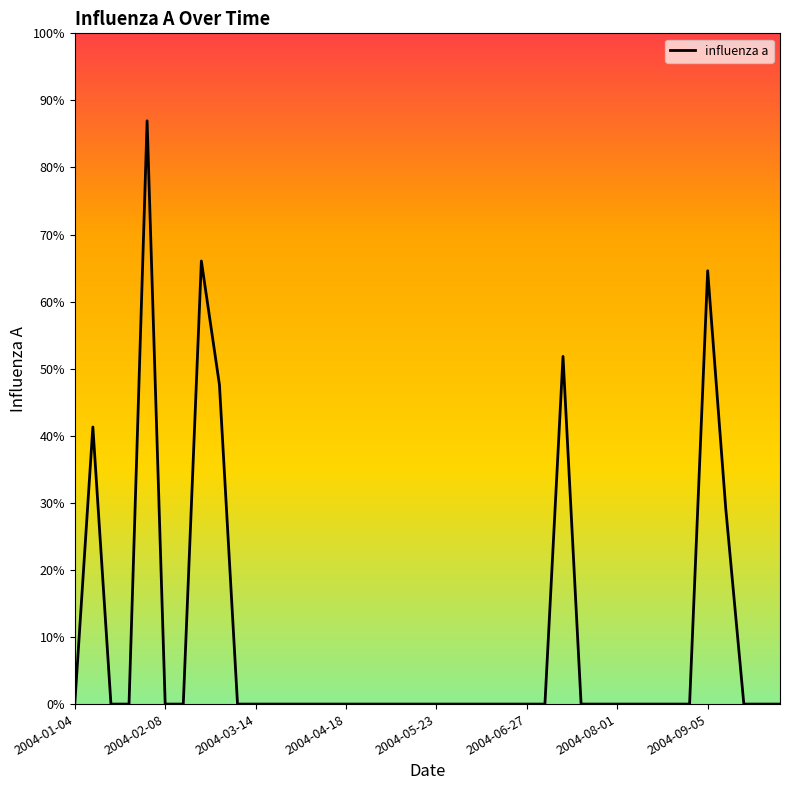

Is this an area chart (filled region under the line)?

No